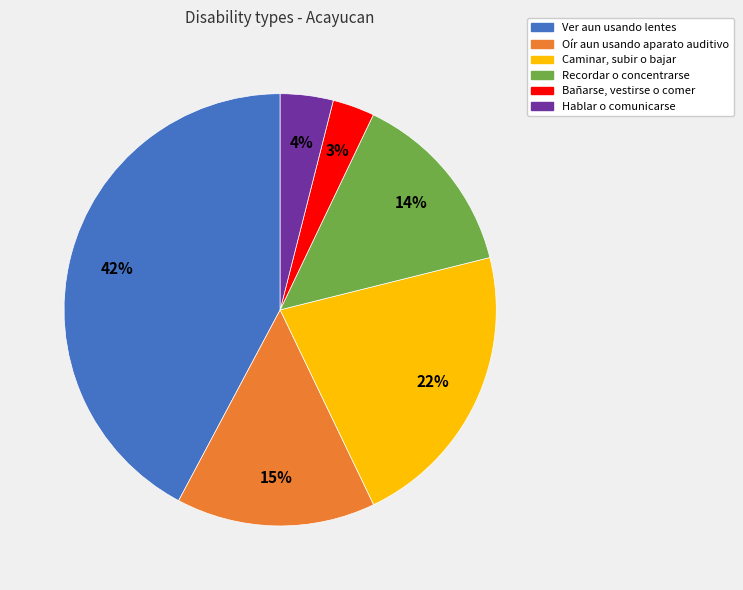

Do Oír aun usando aparato auditivo and Hablar o comunicarse together represent more than half of the pie?

No